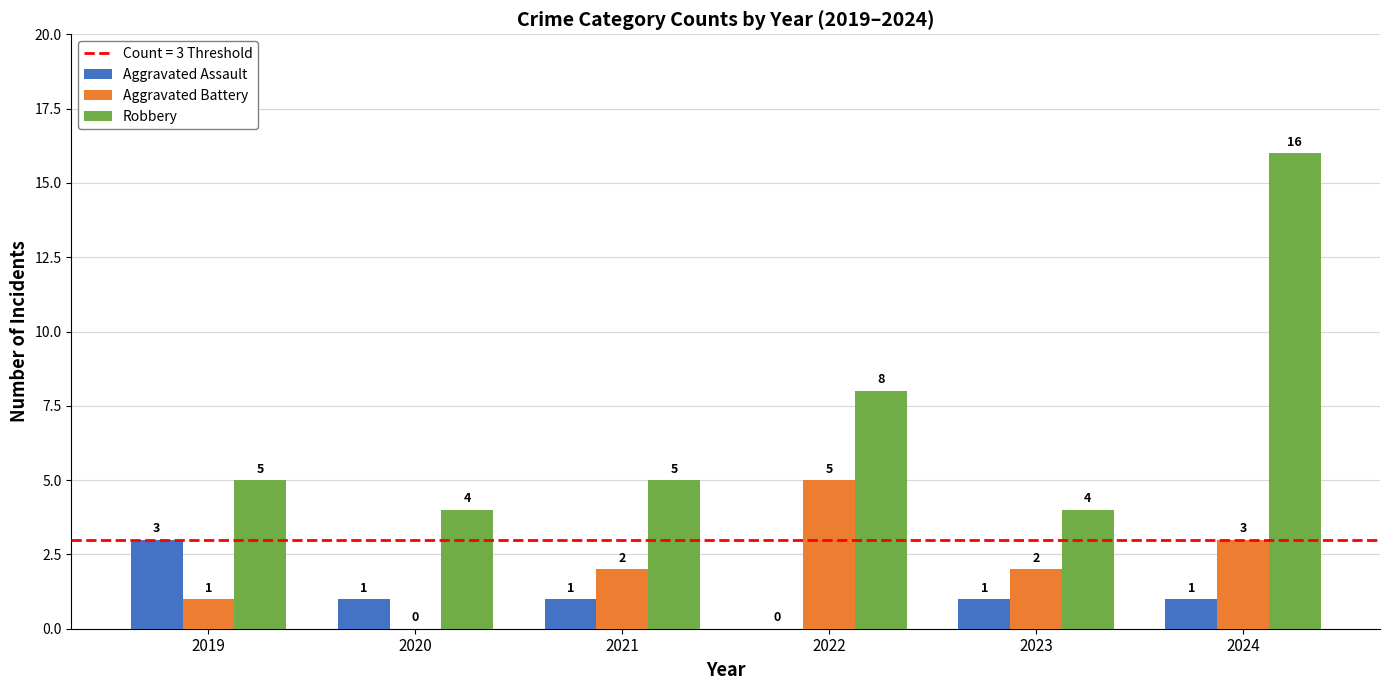

What is the maximum value for Aggravated Assault?

3